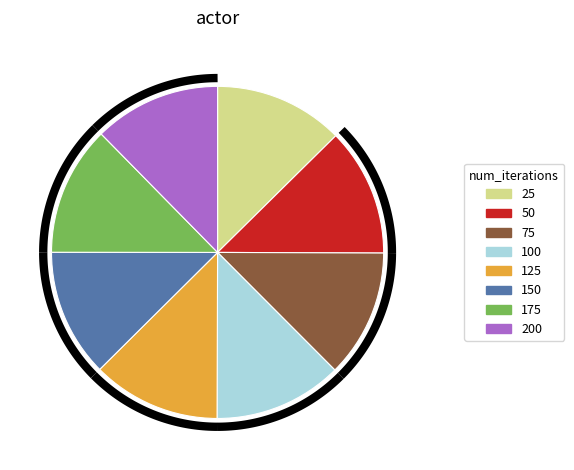

How many segments does this pie chart have?

8